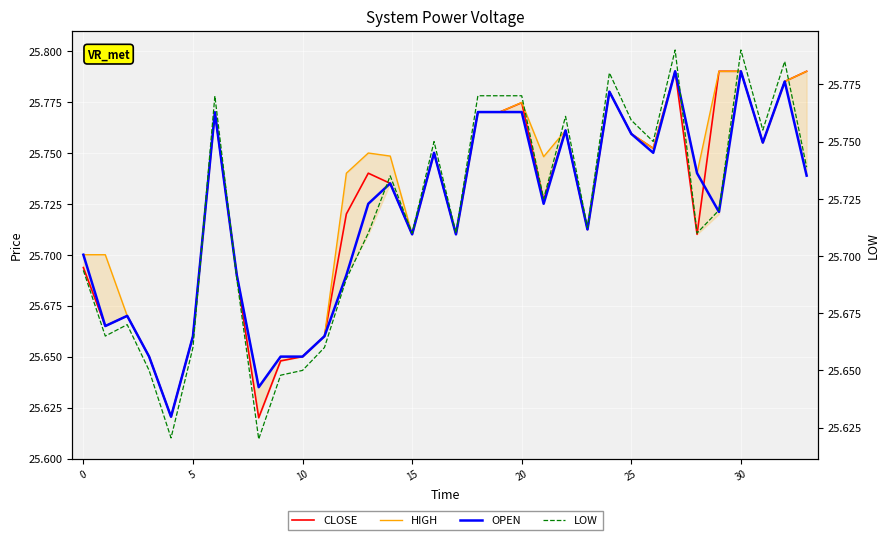

How many data points does each series have?

34